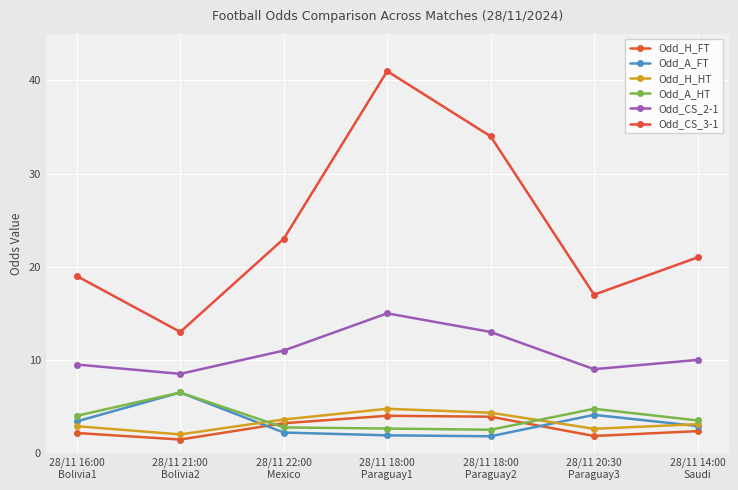

Read the Odd_CS_2-1 value at 28/11 20:30
Paraguay3.

9.0